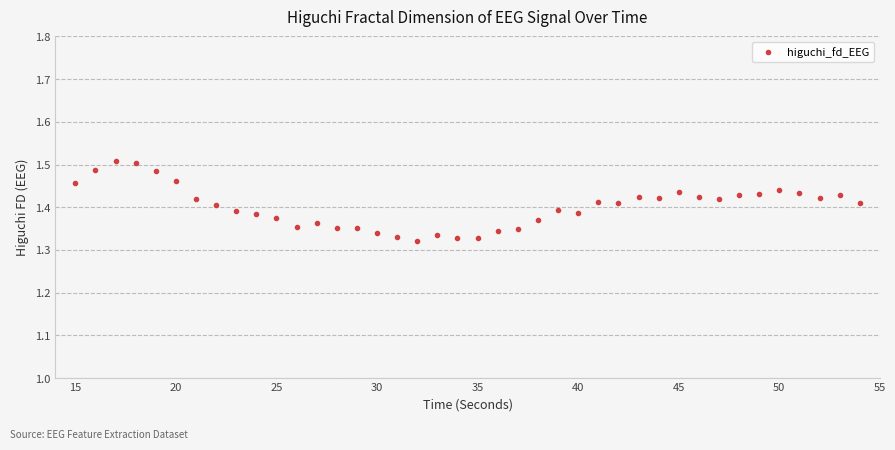

What is the range of X values (max minus min)?

39.0